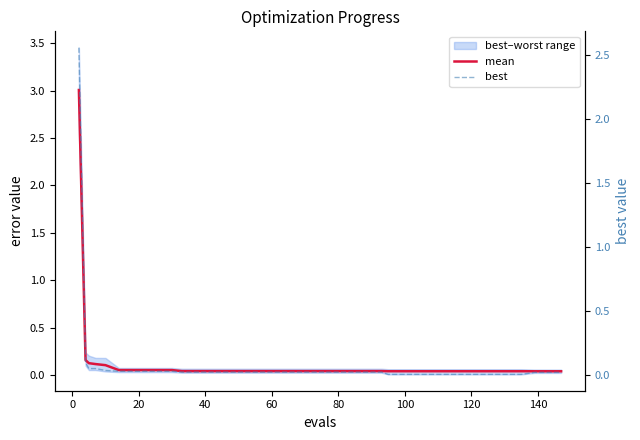

True or false: mean and best cross at least once.

False